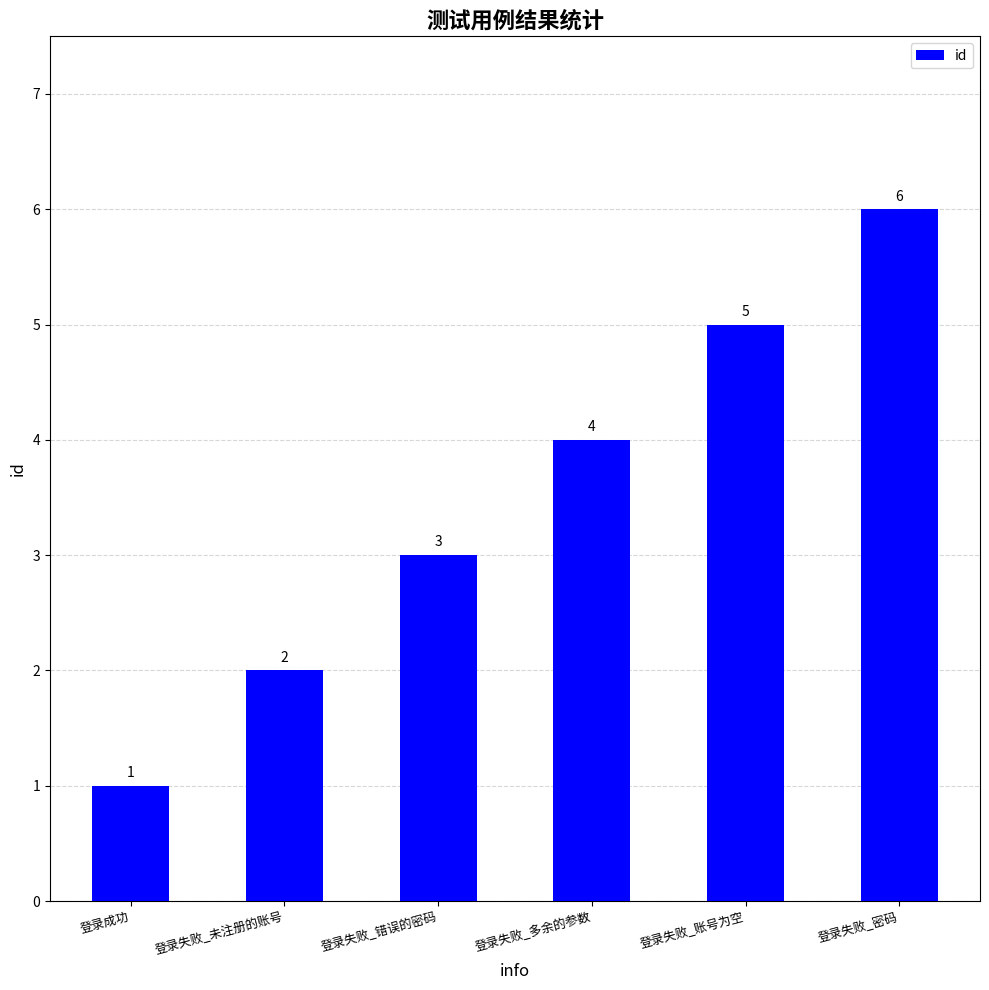

Read the value at 登录失败_账号为空.

5